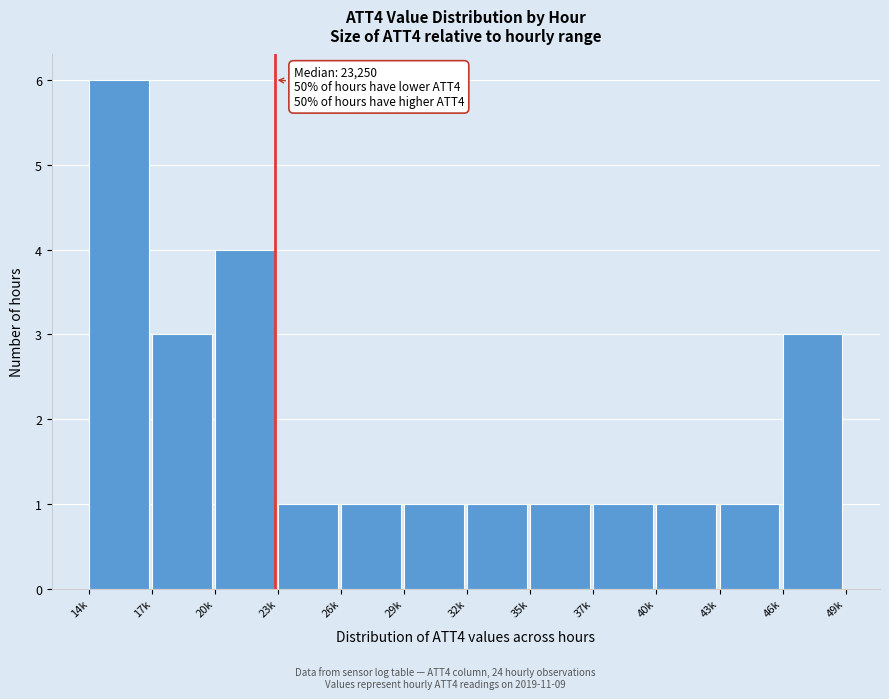

Reading left to right, transcribe all the data shown in this chart.

6	3	4	1	1	1	1	1	1	1	1	3